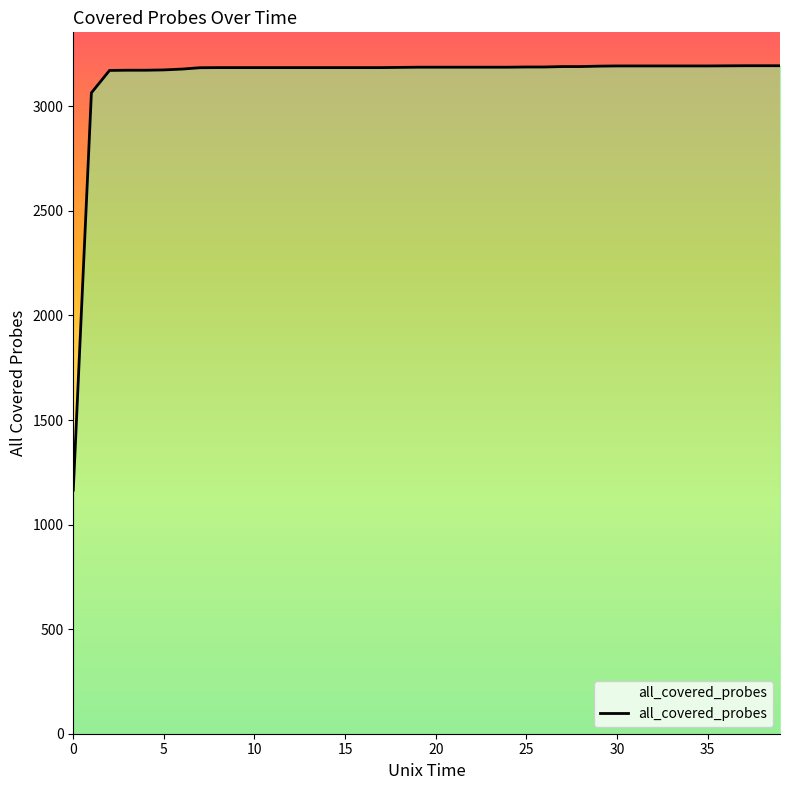

What is the change in value from 1 to 35?

+128.5